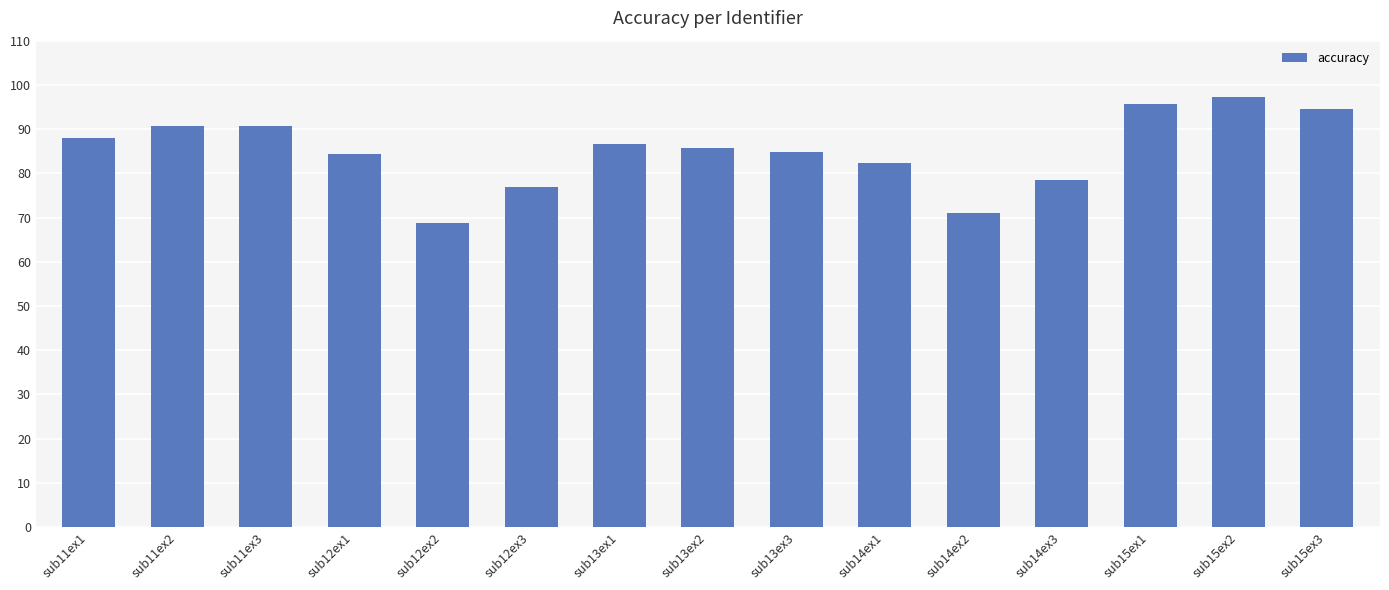

Which has a higher value, sub13ex3 or sub13ex1?

sub13ex1